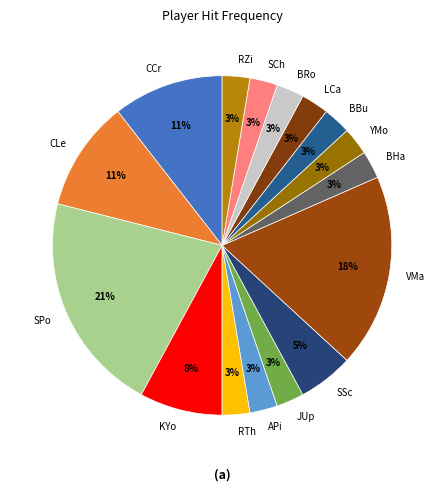

True or false: KYo accounts for 16% of the total.

False